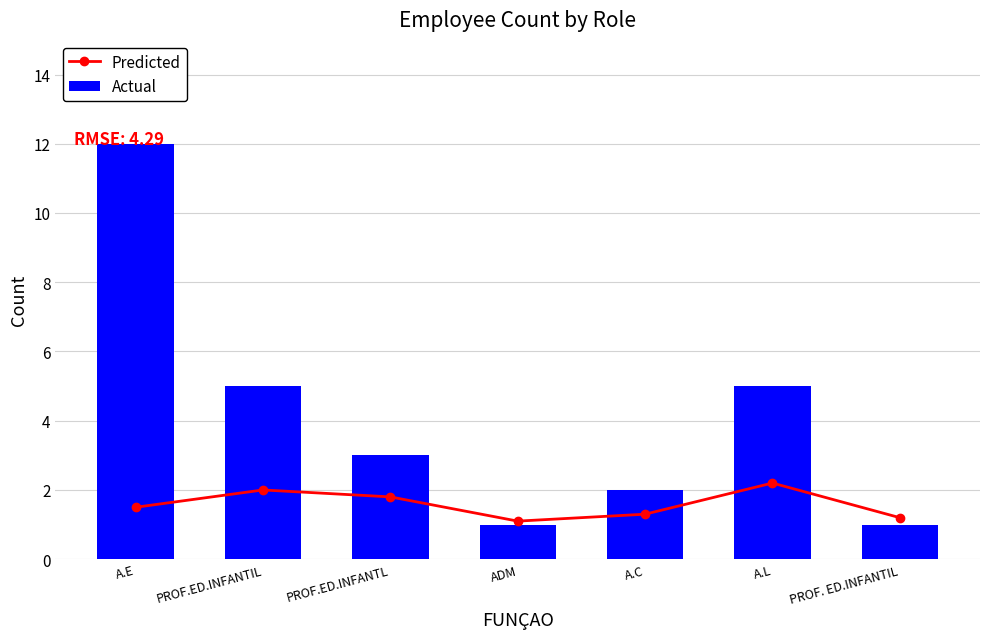

Reading right to left, what are all the values shown in this chart?

Predicted: 1.2	2.2	1.3	1.1	1.8	2.0	1.5
Actual: 1.0	5.0	2.0	1.0	3.0	5.0	12.0